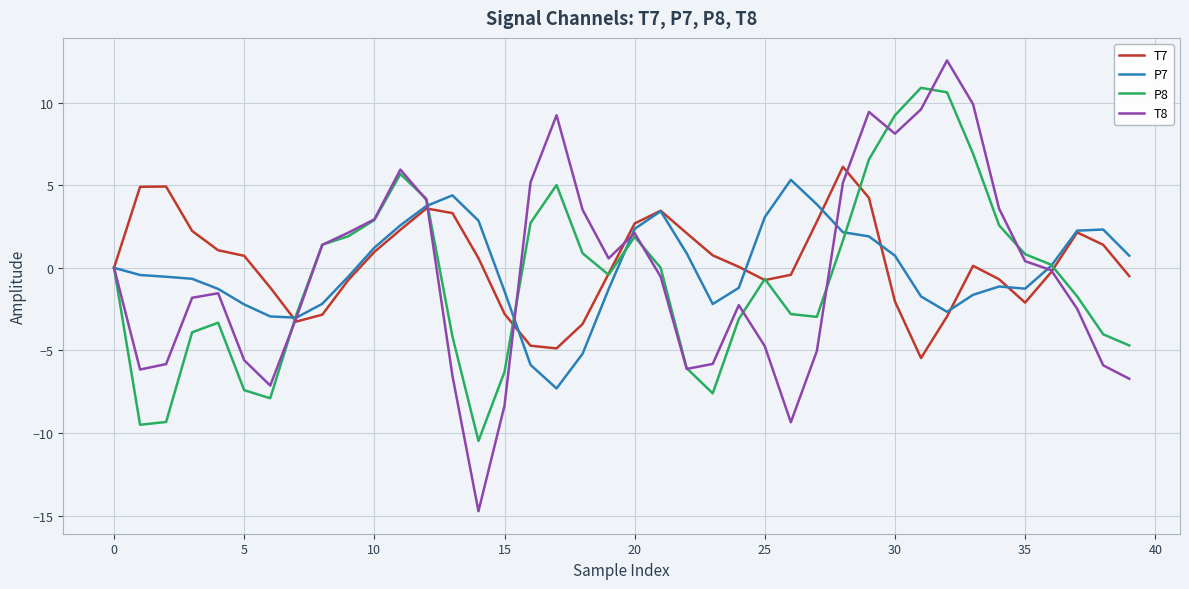

List the series in order of their overall mean, lowest first.

P8, T8, P7, T7